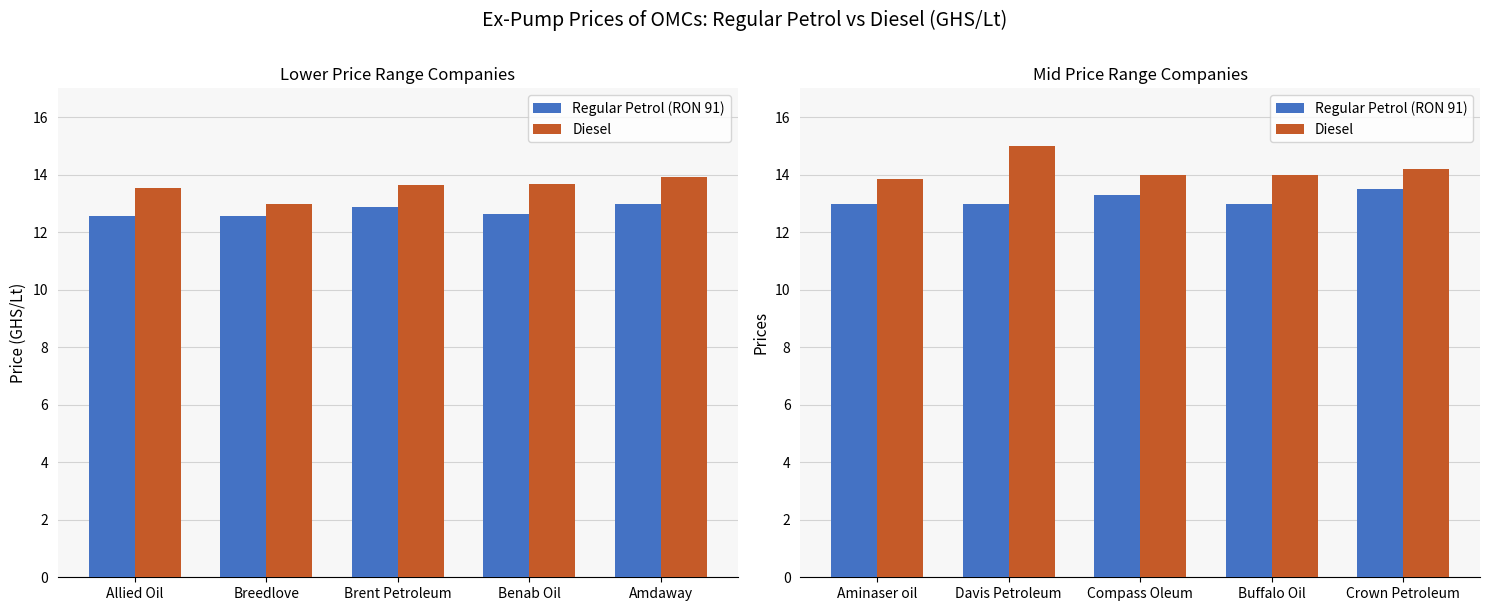

Which series has the largest range (max minus min)?

Diesel